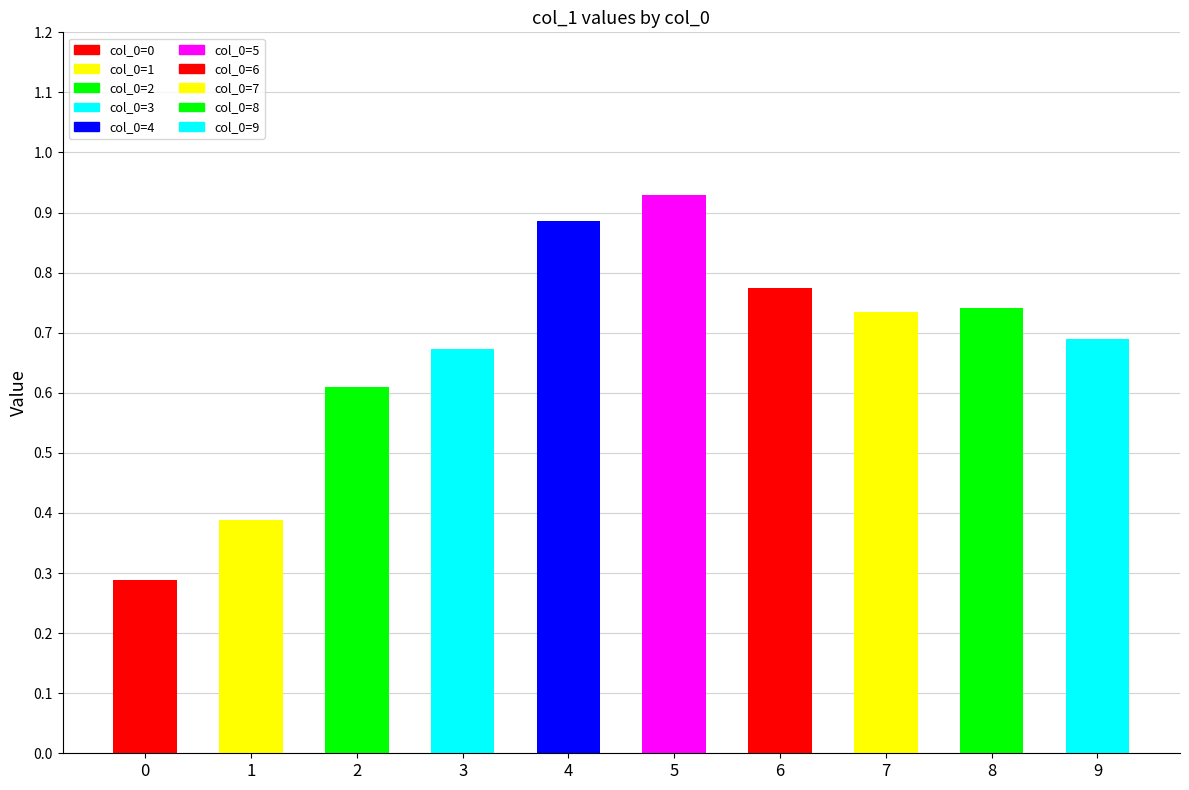

How many values are between 0 and 1?

10